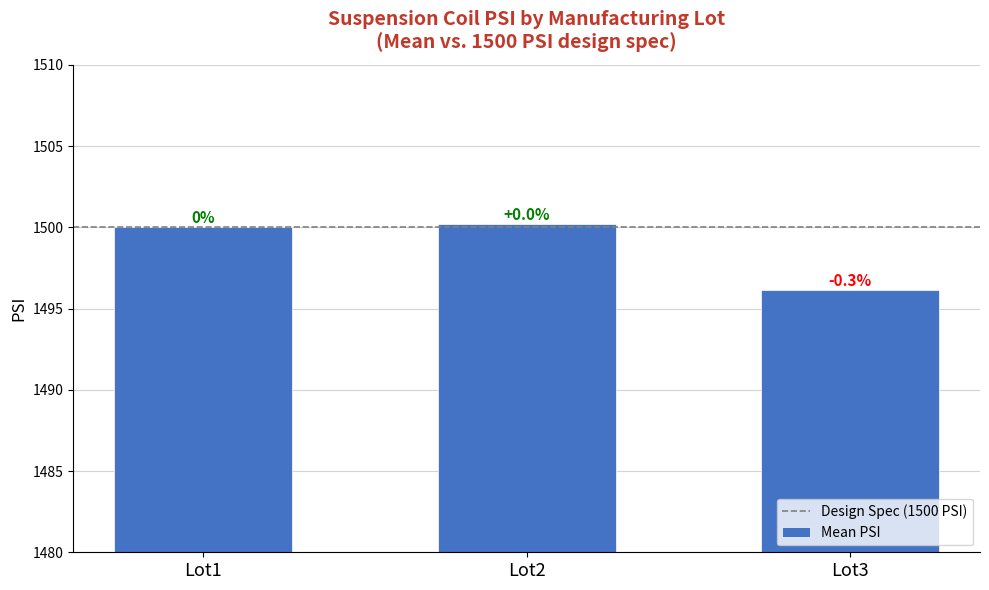

What is the sum of all values?

4496.3